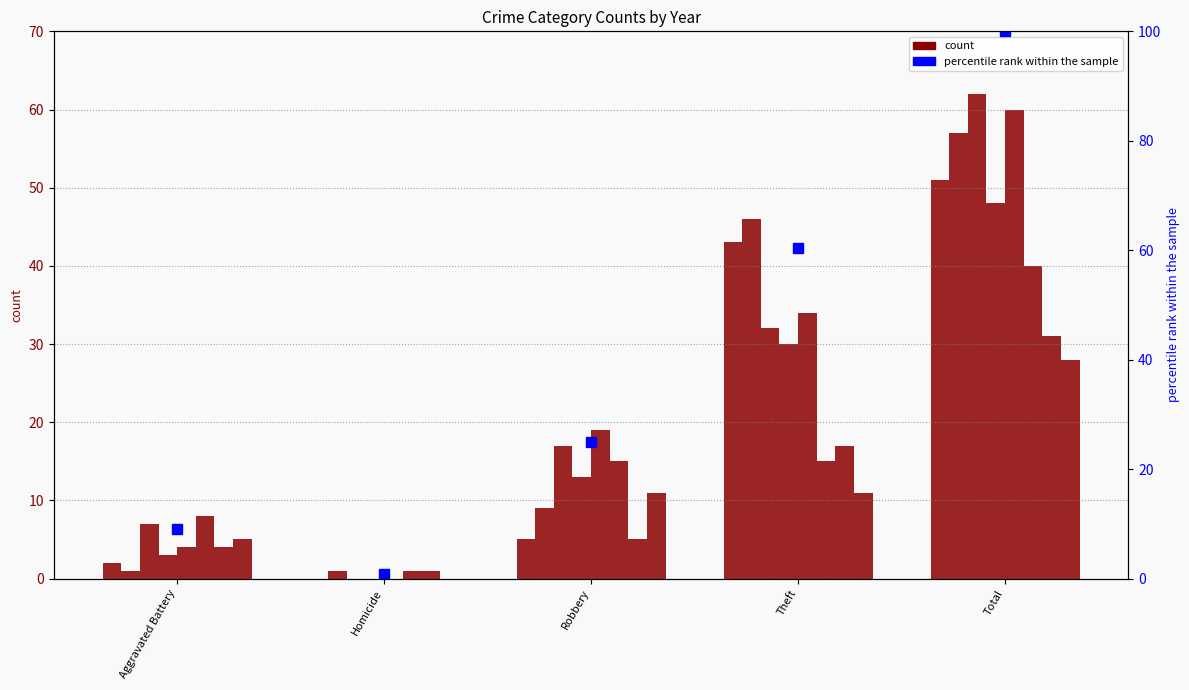

Reading left to right, list all the values displayed in this chart.

9.0	0.8	24.9	60.5	100.0